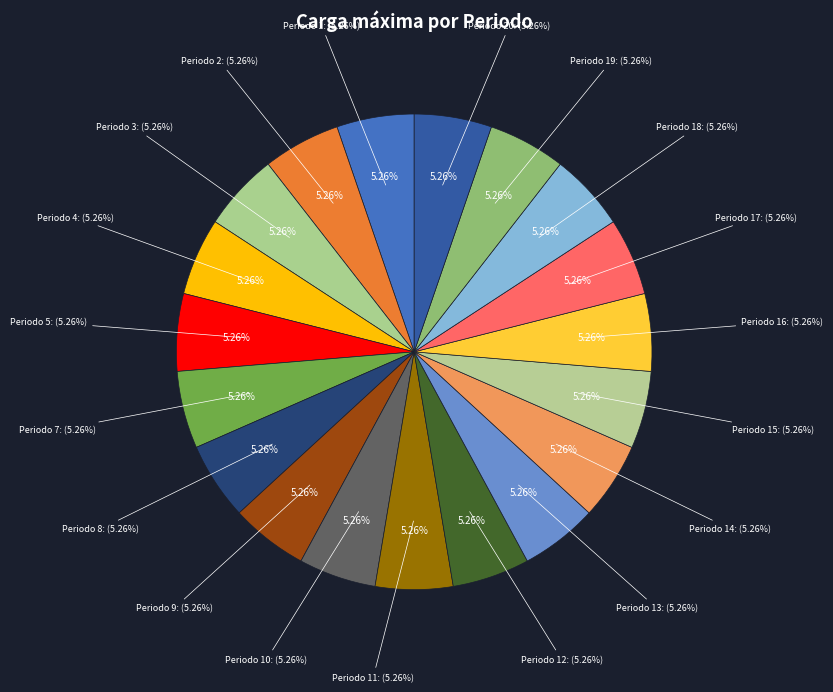

Is there any slice that represents more than half of the pie?

No